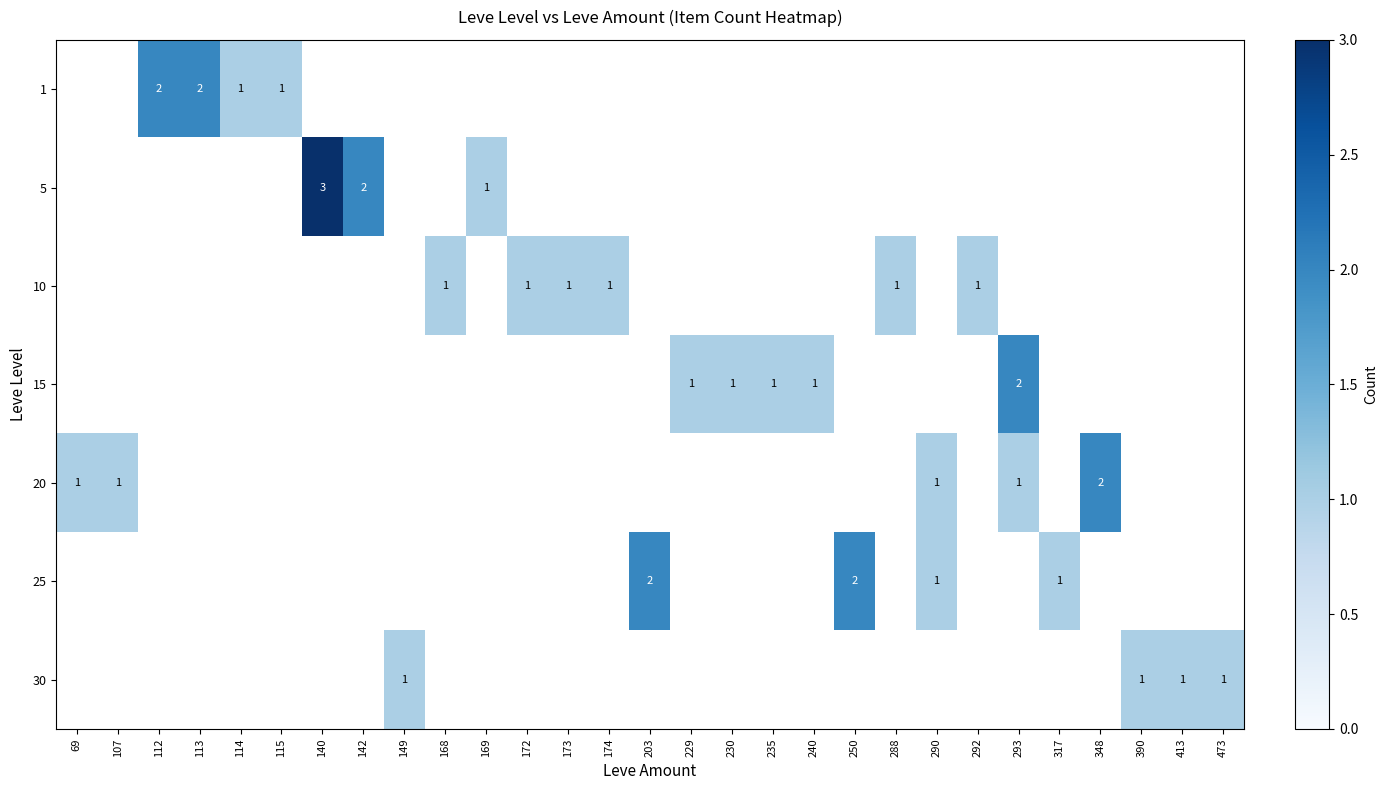

The 10 series shows 1 at 172. True or false?

True